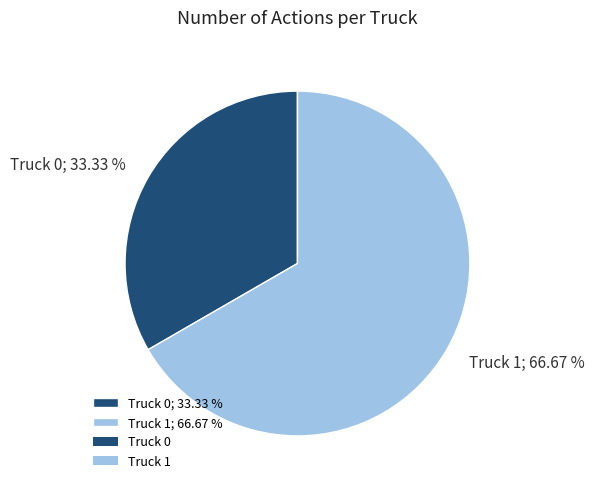

How many slices are in this pie chart?

2